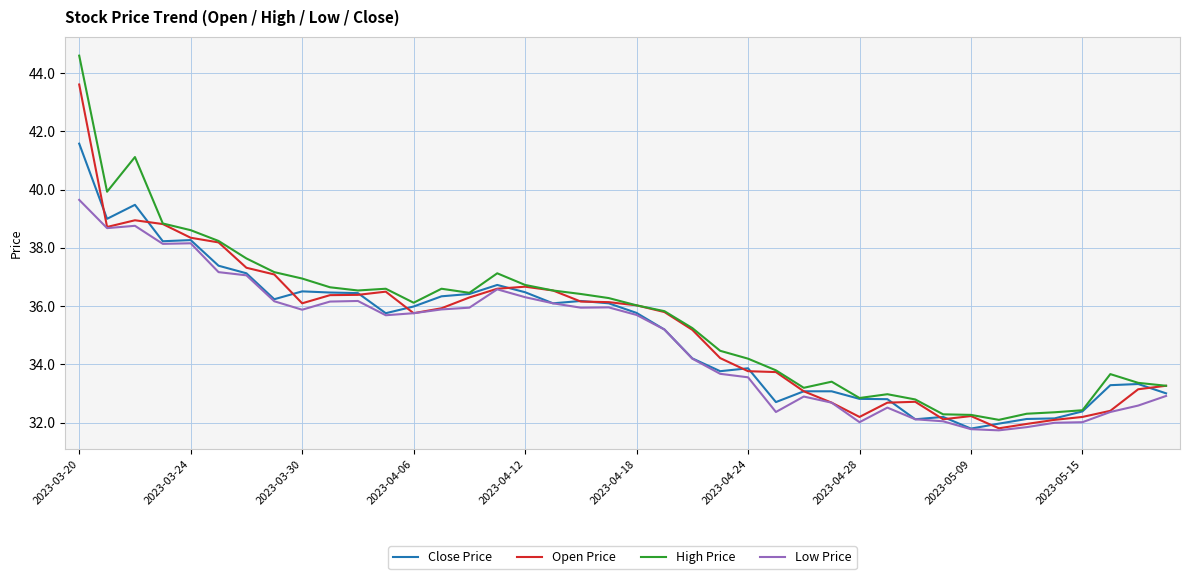

Which series has the largest range (max minus min)?

High Price